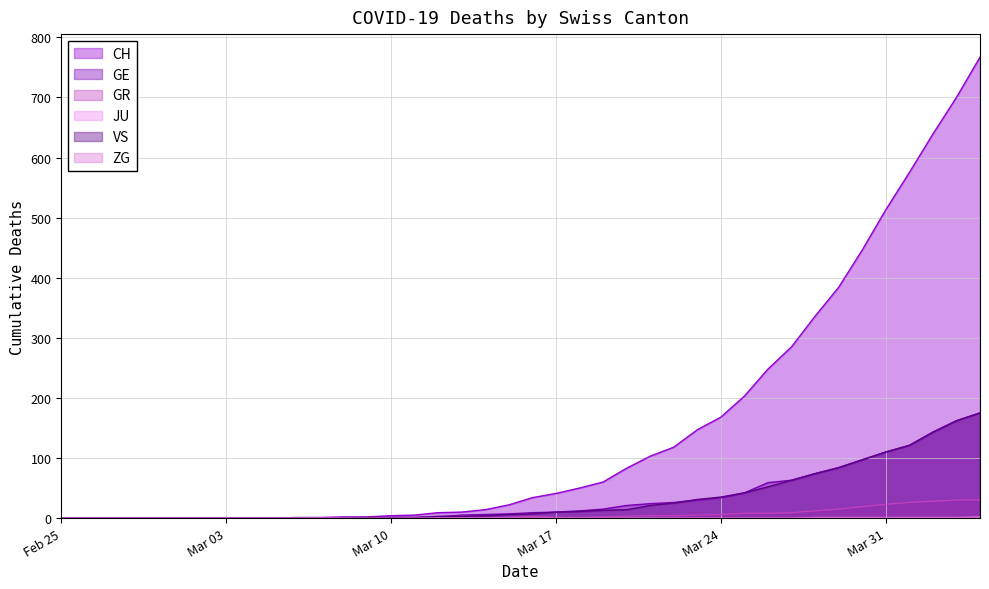

Which series has the largest total across all categories?

CH